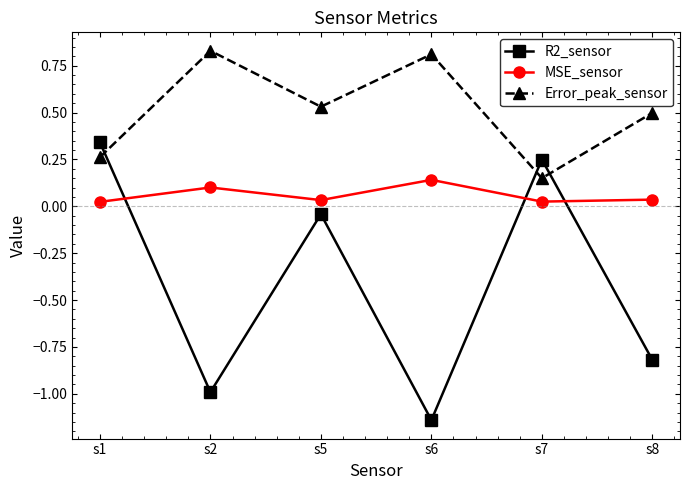

True or false: MSE_sensor and Error_peak_sensor intersect in this chart.

False